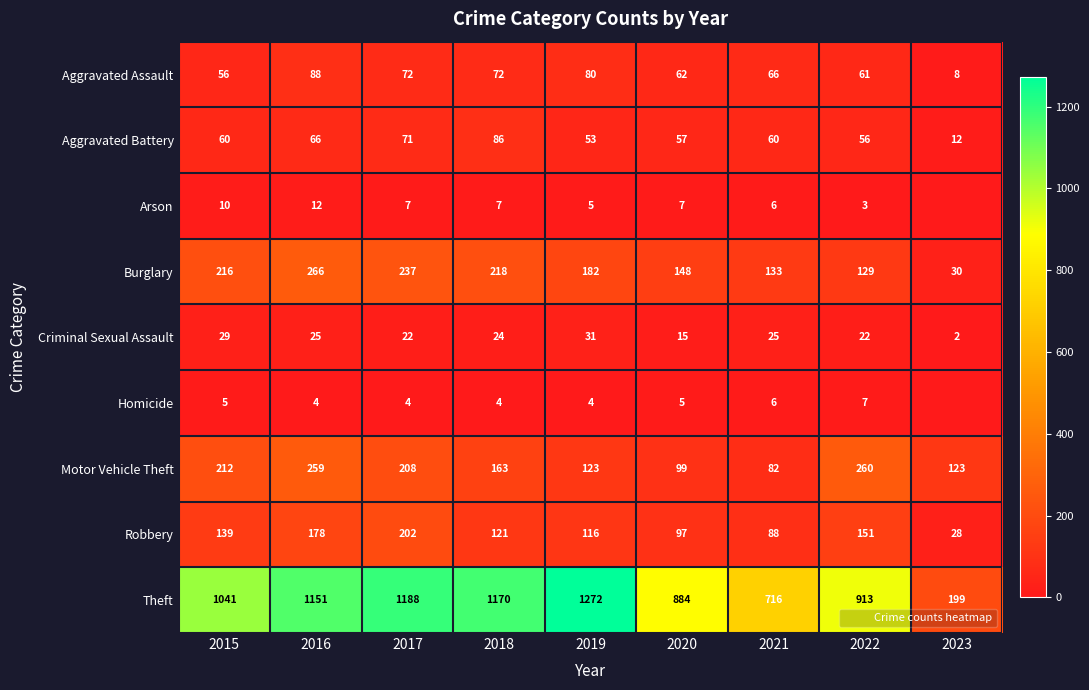

How many data points does each series have?

9